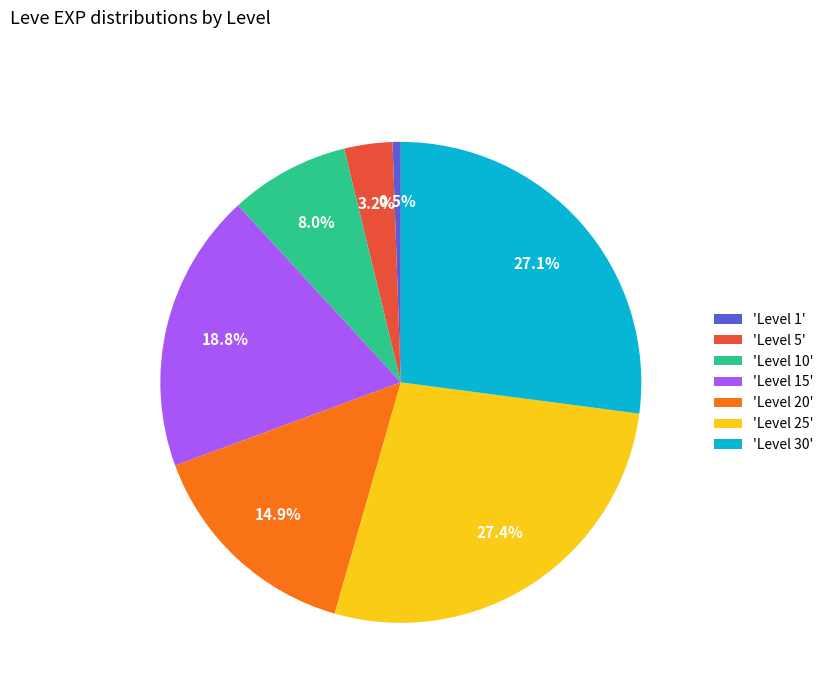

Between 'Level 30' and 'Level 10', which is larger?

'Level 30'